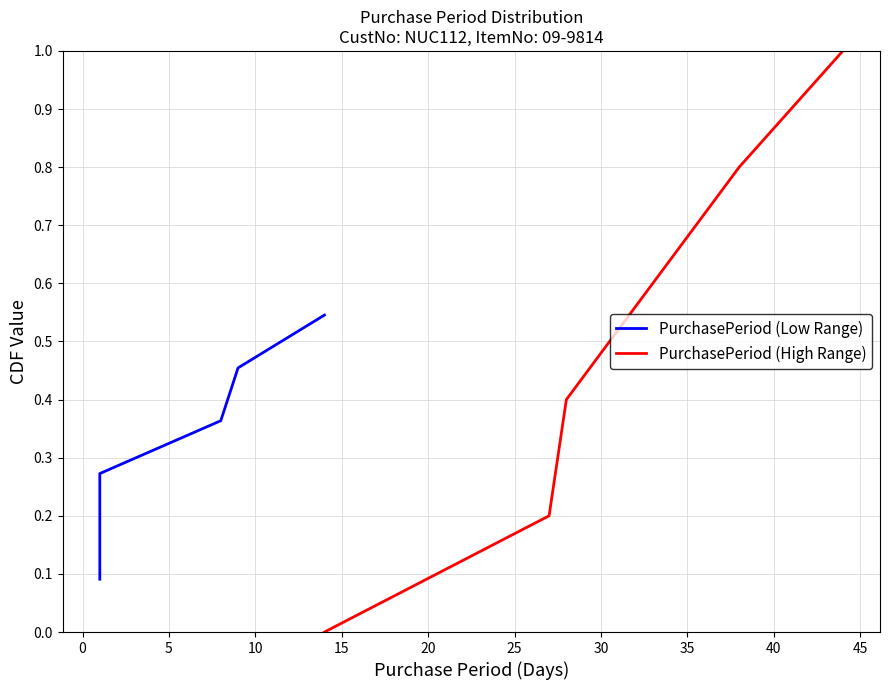

What is the maximum value for PurchasePeriod (High Range)?

1.0